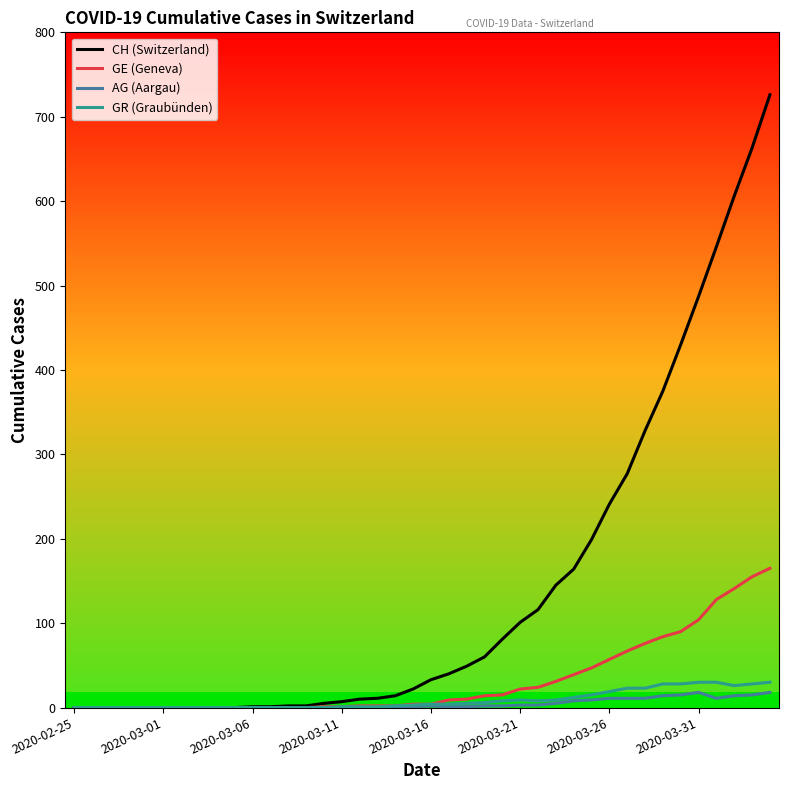

What is the highest value of the AG (Aargau) series?

18